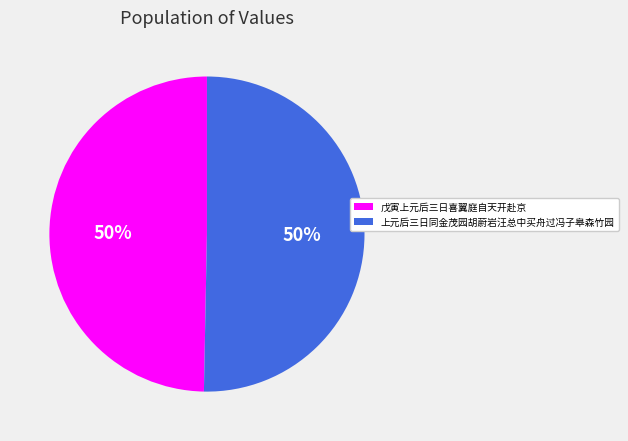

To the nearest percent, what is the combined percentage of 上元后三日同金茂园胡蔚岩汪总中买舟过冯子皋森竹园 and 戊寅上元后三日喜翼庭自天开赴京?

100%